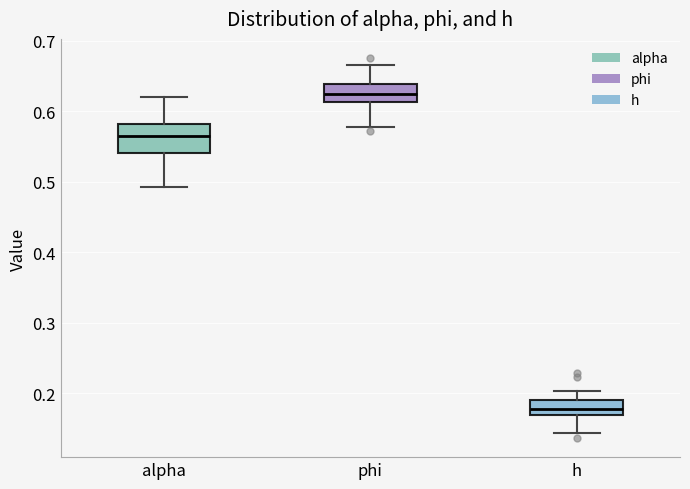

Which box is the tallest, from its lower edge to its upper edge?

alpha